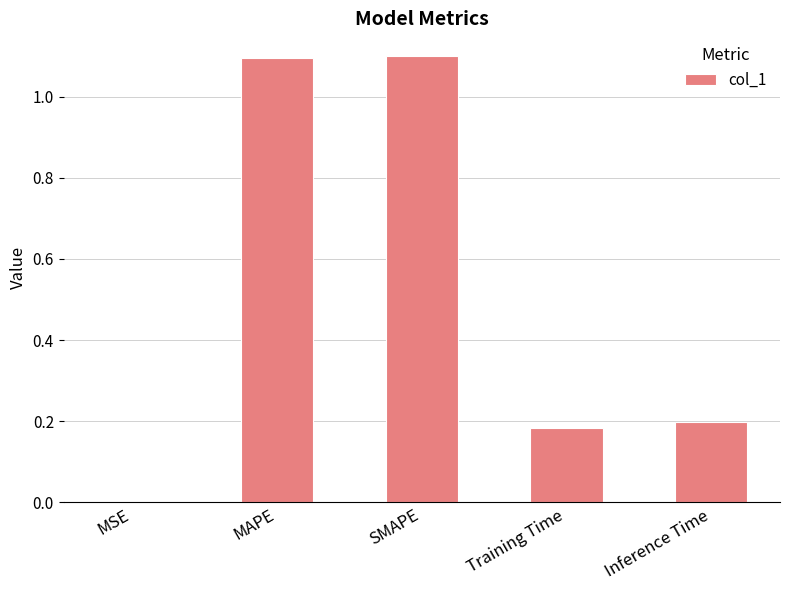

Which has a higher value, MSE or Training Time?

Training Time